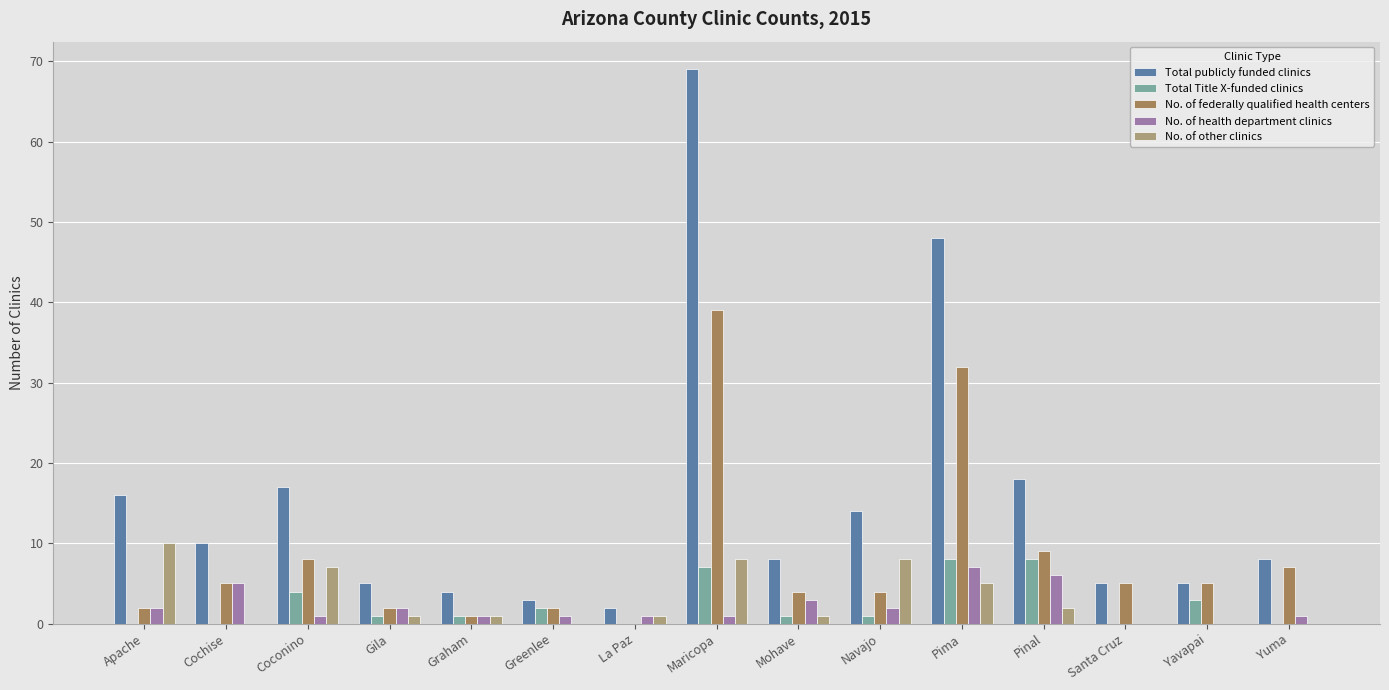

The value of No. of other clinics at Coconino is 7. True or false?

True